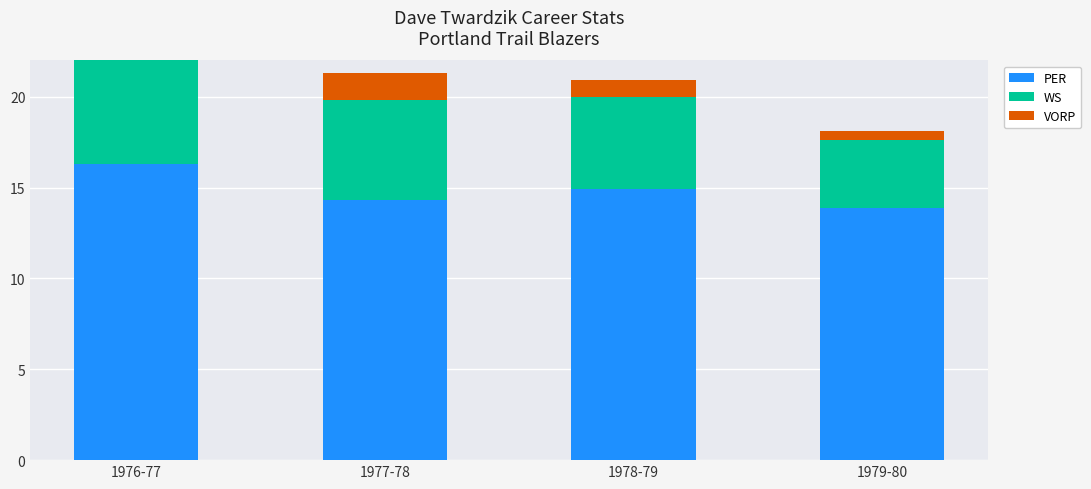

What is the sum of all VORP values?

6.0